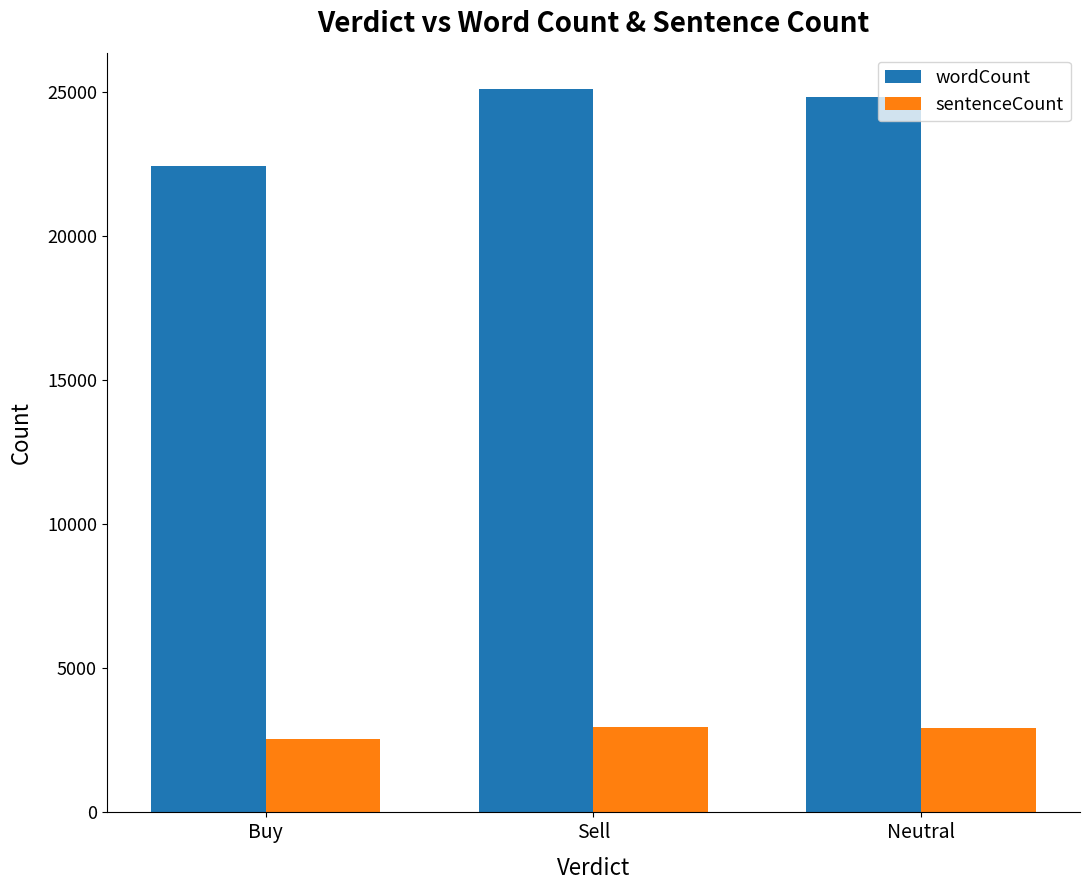

List the series in order of their overall mean, highest first.

wordCount, sentenceCount